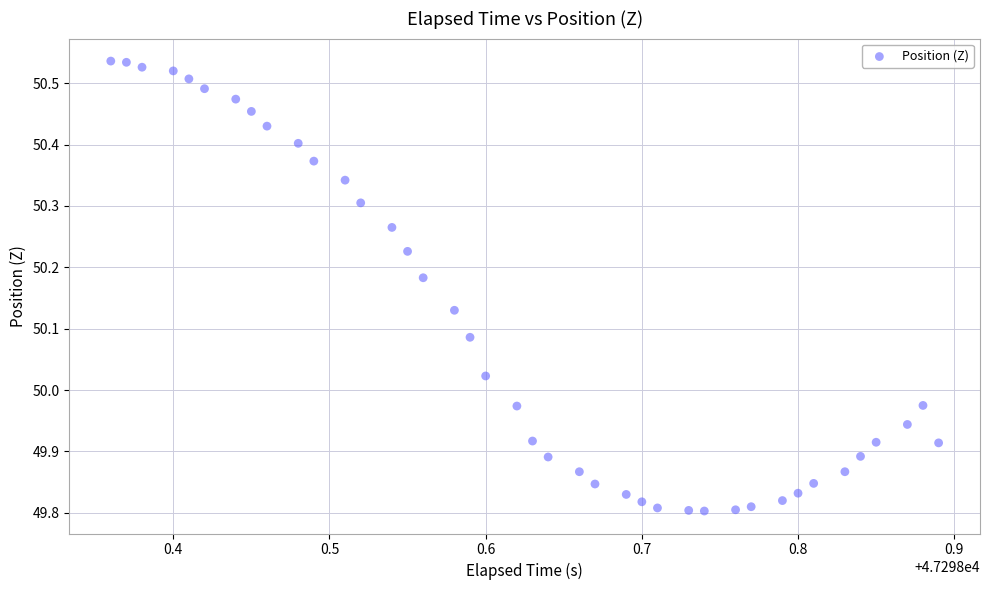

What is the range of Y values (max minus min)?

0.7